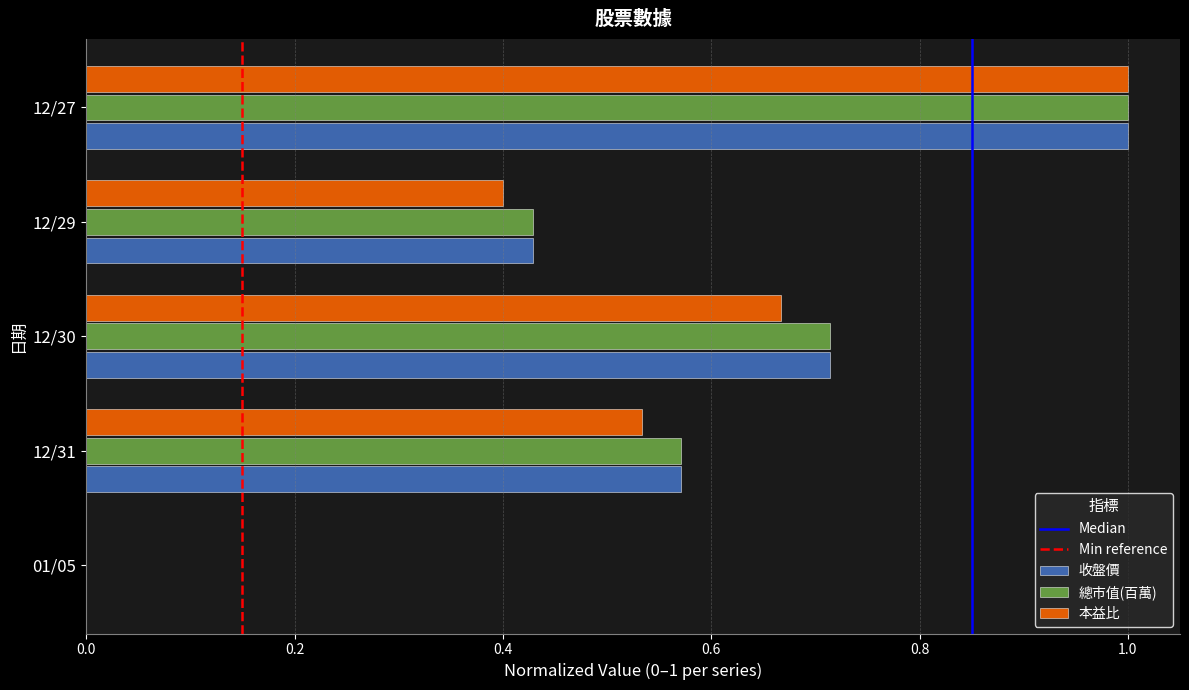

What is the sum of all 本益比 values?

2.6